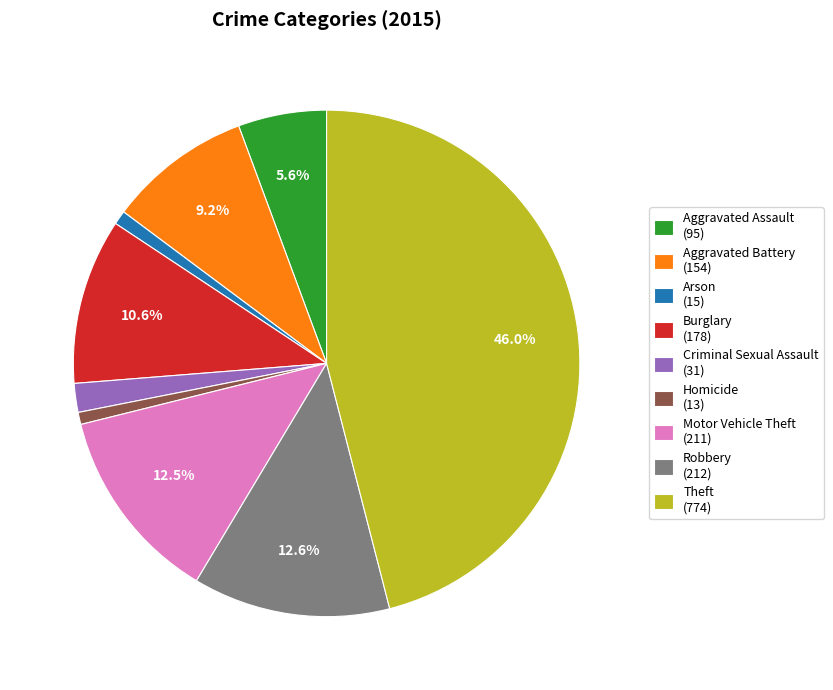

How many slices are in this pie chart?

9